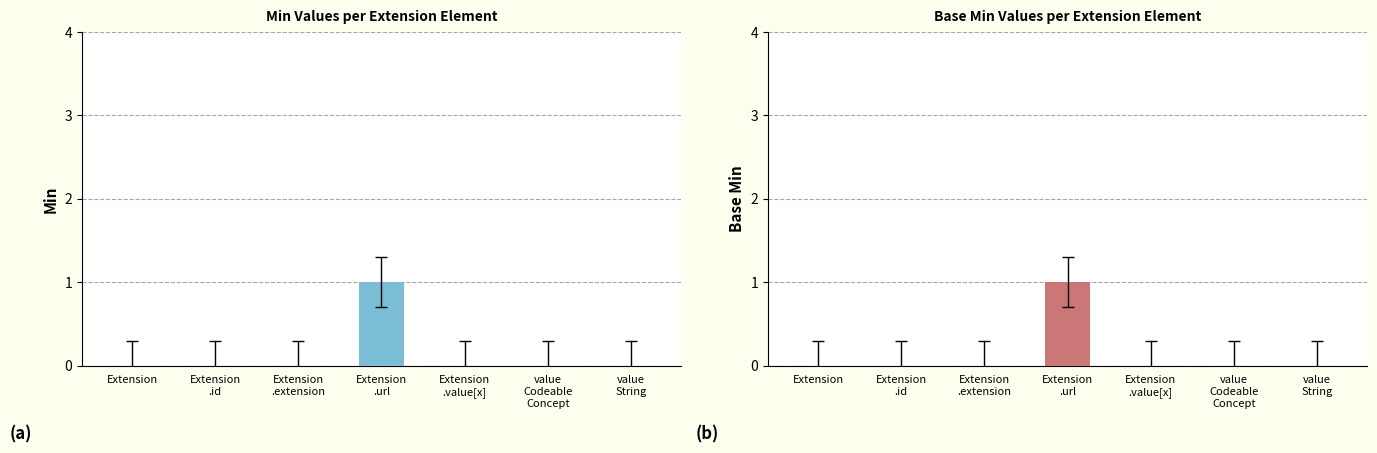

Is the value of Min at Extension
.url greater than the value of Base Min at value
Codeable
Concept?

Yes